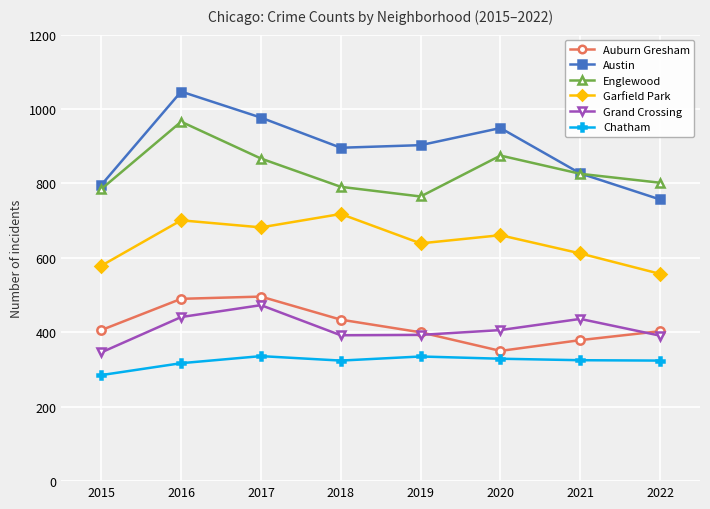

True or false: Englewood has more than 1 interior local peaks.

True